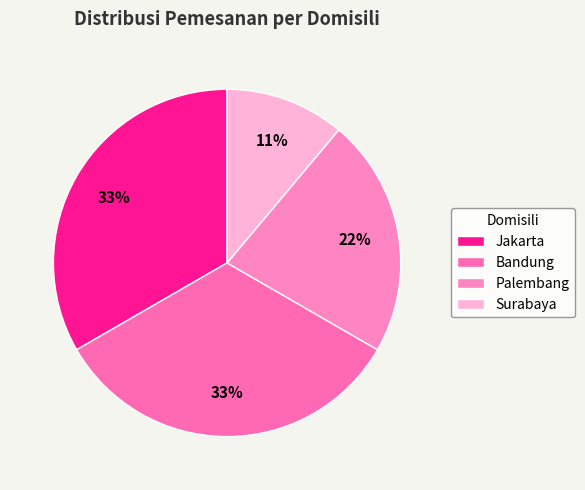

Which slice is the smallest?

Surabaya